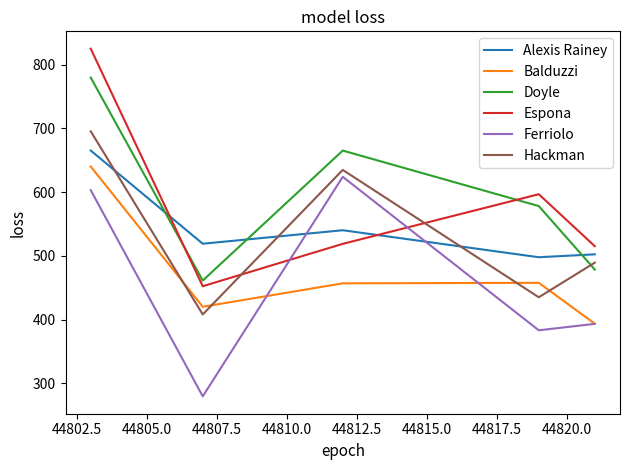

True or false: Balduzzi and Doyle intersect in this chart.

False